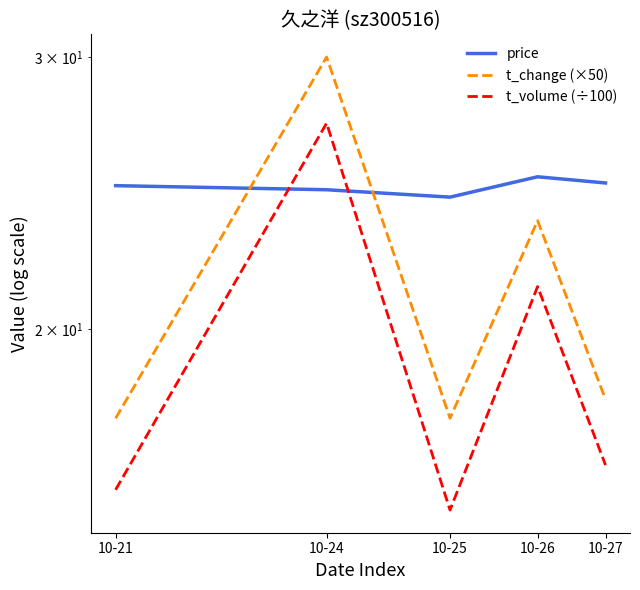

Is the value of t_change (×50) at 10-26 greater than the value of price at 10-26?

No